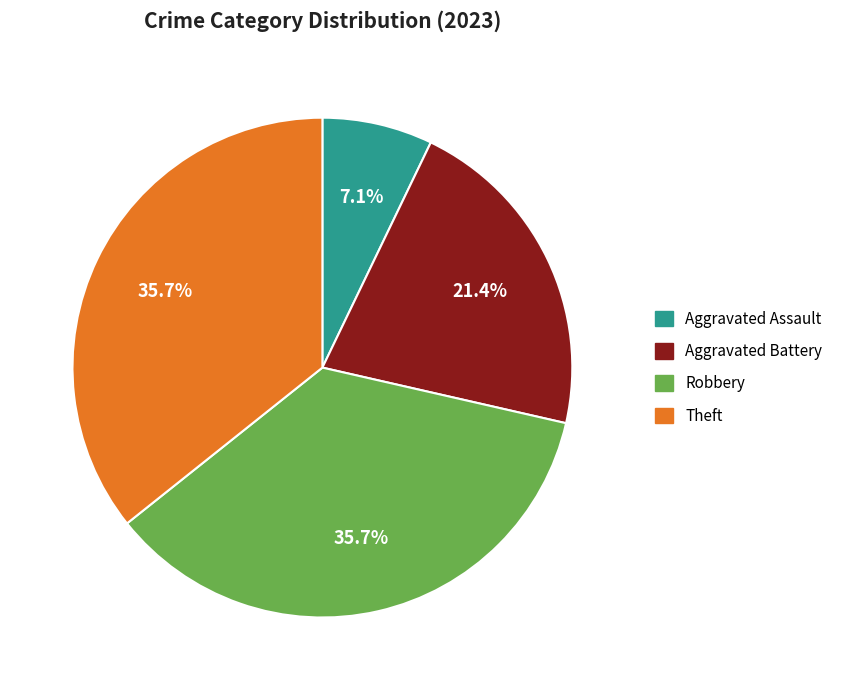

What portion of the pie excludes Robbery?

64.3%